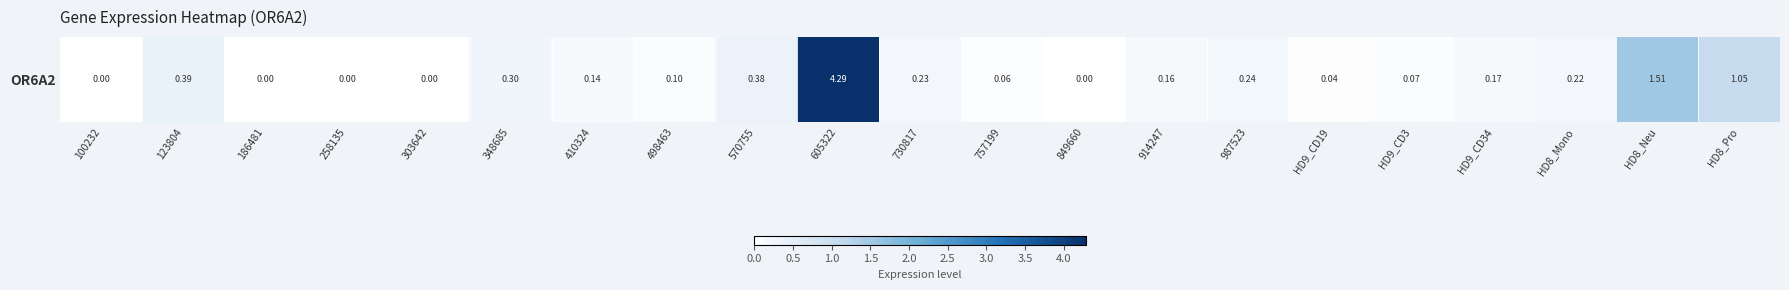

What is the sum of all values?

9.3